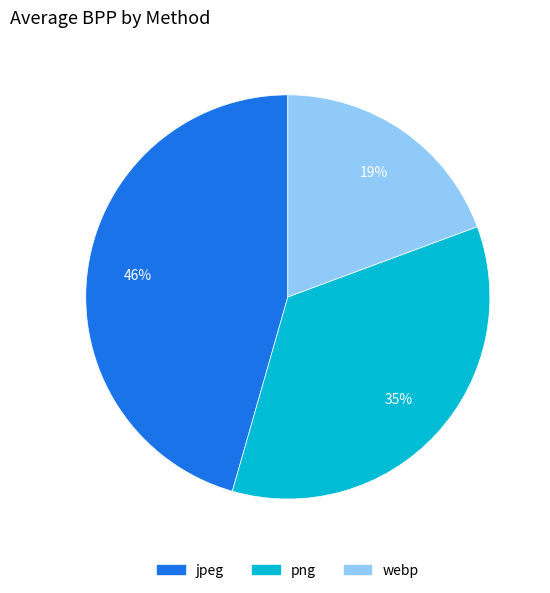

Do jpeg and png together represent more than half of the pie?

Yes